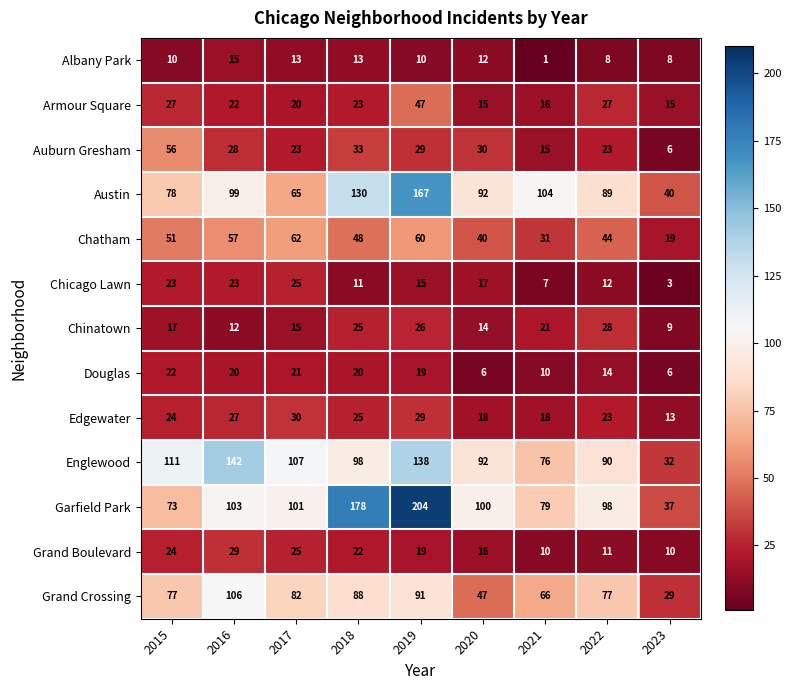

How many categories are shown in the chart?

9